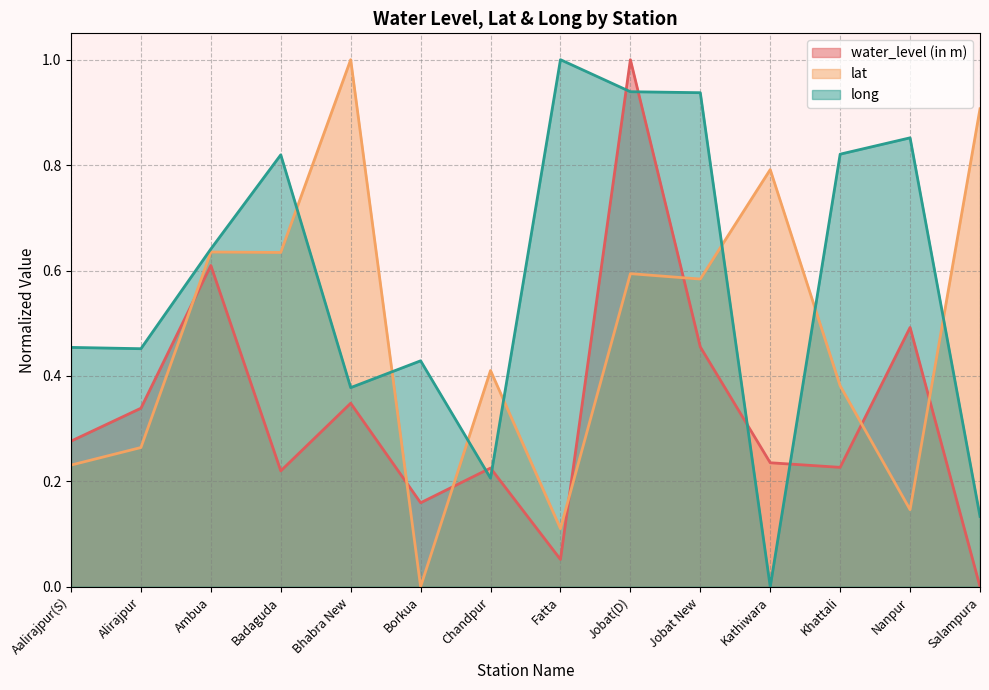

How many values in the long series exceed 0?

13